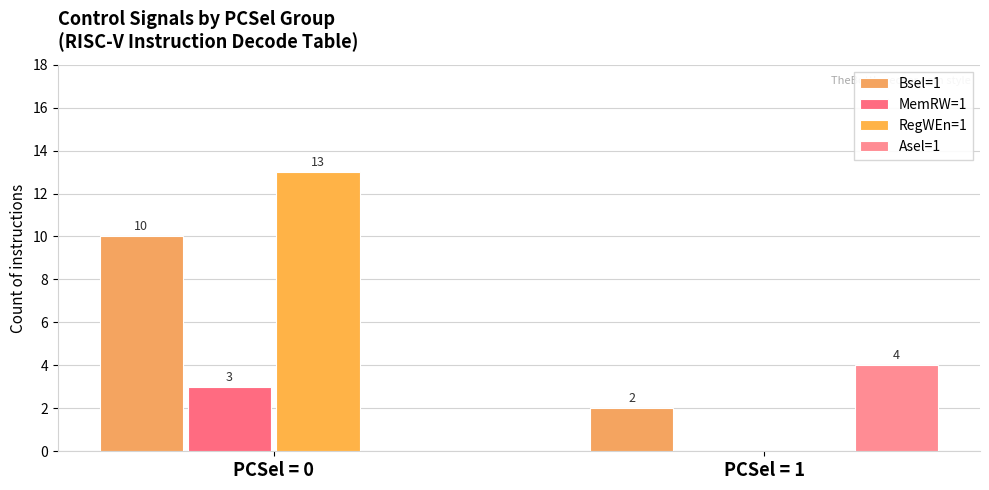

What is the total value across all series at PCSel = 0?

26